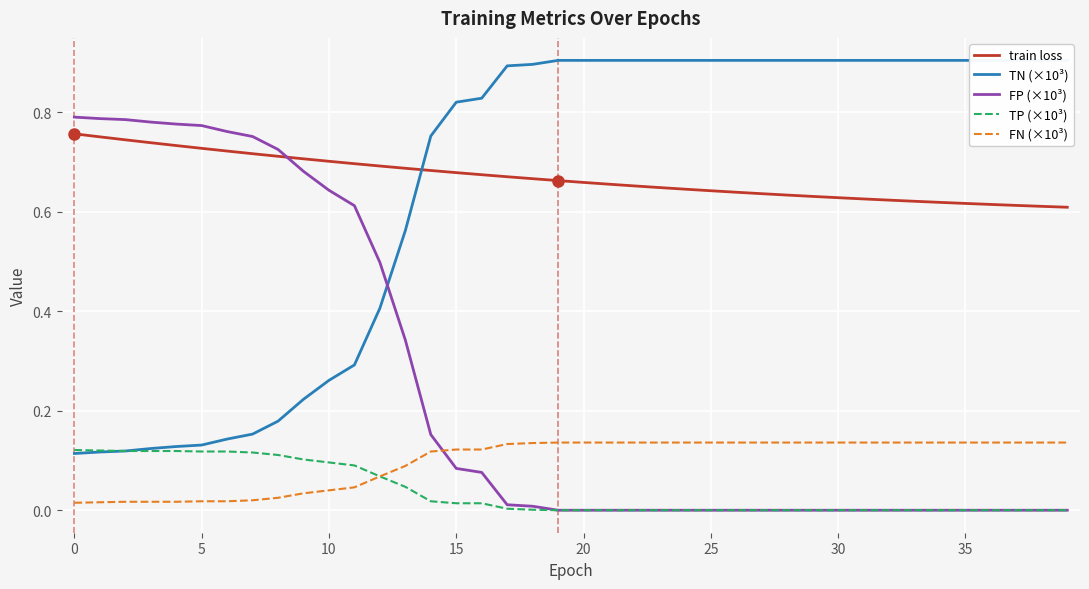

Reading left to right, transcribe all the data shown in this chart.

train loss: 0.8	0.8	0.7	0.7	0.7	0.7	0.7	0.7	0.7	0.7	0.7	0.7	0.7	0.7	0.7	0.7	0.7	0.7	0.7	0.7	0.7	0.7	0.7	0.6	0.6	0.6	0.6	0.6	0.6	0.6	0.6	0.6	0.6	0.6	0.6	0.6	0.6	0.6	0.6	0.6
TN (×10³): 0.1	0.1	0.1	0.1	0.1	0.1	0.1	0.2	0.2	0.2	0.3	0.3	0.4	0.6	0.8	0.8	0.8	0.9	0.9	0.9	0.9	0.9	0.9	0.9	0.9	0.9	0.9	0.9	0.9	0.9	0.9	0.9	0.9	0.9	0.9	0.9	0.9	0.9	0.9	0.9
FP (×10³): 0.8	0.8	0.8	0.8	0.8	0.8	0.8	0.8	0.7	0.7	0.6	0.6	0.5	0.3	0.2	0.1	0.1	0.0	0.0	0.0	0.0	0.0	0.0	0.0	0.0	0.0	0.0	0.0	0.0	0.0	0.0	0.0	0.0	0.0	0.0	0.0	0.0	0.0	0.0	0.0
TP (×10³): 0.1	0.1	0.1	0.1	0.1	0.1	0.1	0.1	0.1	0.1	0.1	0.1	0.1	0.0	0.0	0.0	0.0	0.0	0.0	0.0	0.0	0.0	0.0	0.0	0.0	0.0	0.0	0.0	0.0	0.0	0.0	0.0	0.0	0.0	0.0	0.0	0.0	0.0	0.0	0.0
FN (×10³): 0.0	0.0	0.0	0.0	0.0	0.0	0.0	0.0	0.0	0.0	0.0	0.0	0.1	0.1	0.1	0.1	0.1	0.1	0.1	0.1	0.1	0.1	0.1	0.1	0.1	0.1	0.1	0.1	0.1	0.1	0.1	0.1	0.1	0.1	0.1	0.1	0.1	0.1	0.1	0.1